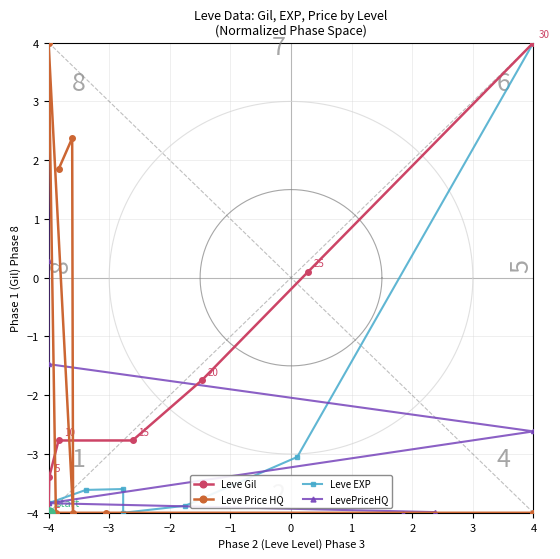

Reading left to right, extract all data points from this chart.

Leve Gil: -4.0	-3.4	-2.8	-2.8	-1.7	0.1	4.0
Leve Price HQ: 1.8	2.4	-4.0	4.0	-4.0	-4.0	-4.0
Leve EXP: -3.8	-3.6	-3.6	-4.0	-3.9	-3.0	4.0
LevePriceHQ: -4.0	-4.0	-3.8	-2.6	-1.5	0.3	4.0